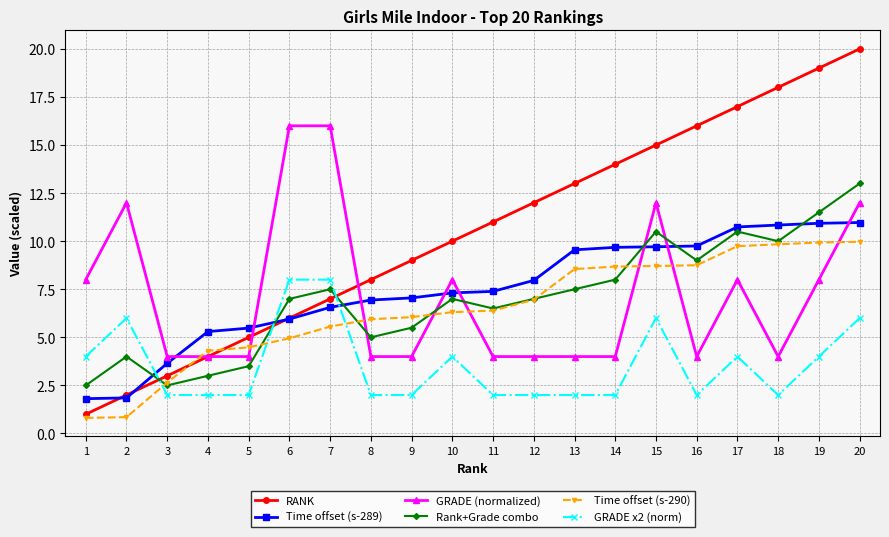

How many data points in RANK are less than 11?

10